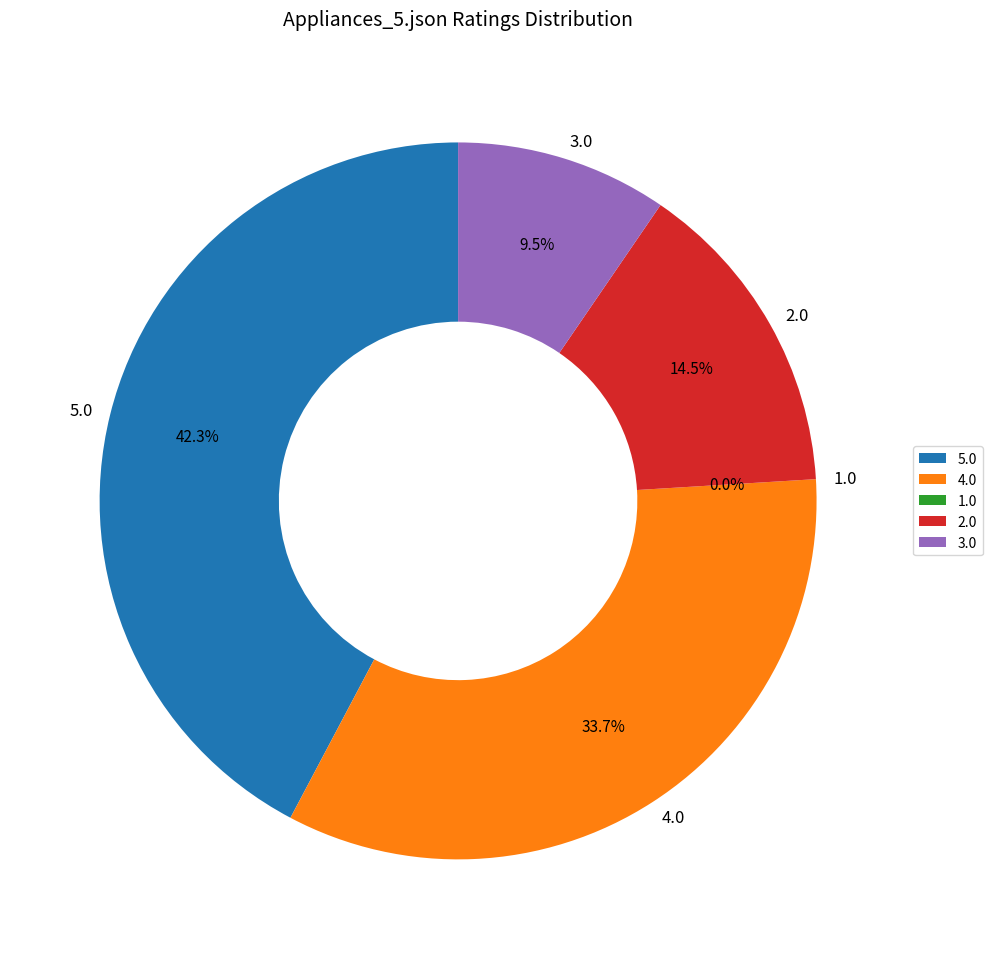

To the nearest percent, what is the average slice percentage?

20%